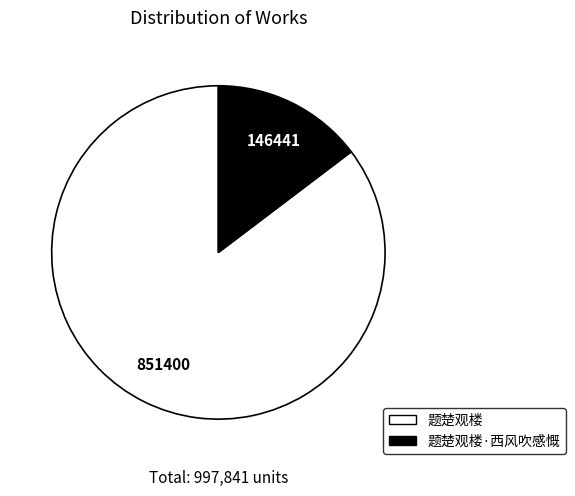

Is it true that 题楚观楼·西风吹感慨 is 15% of the pie?

True